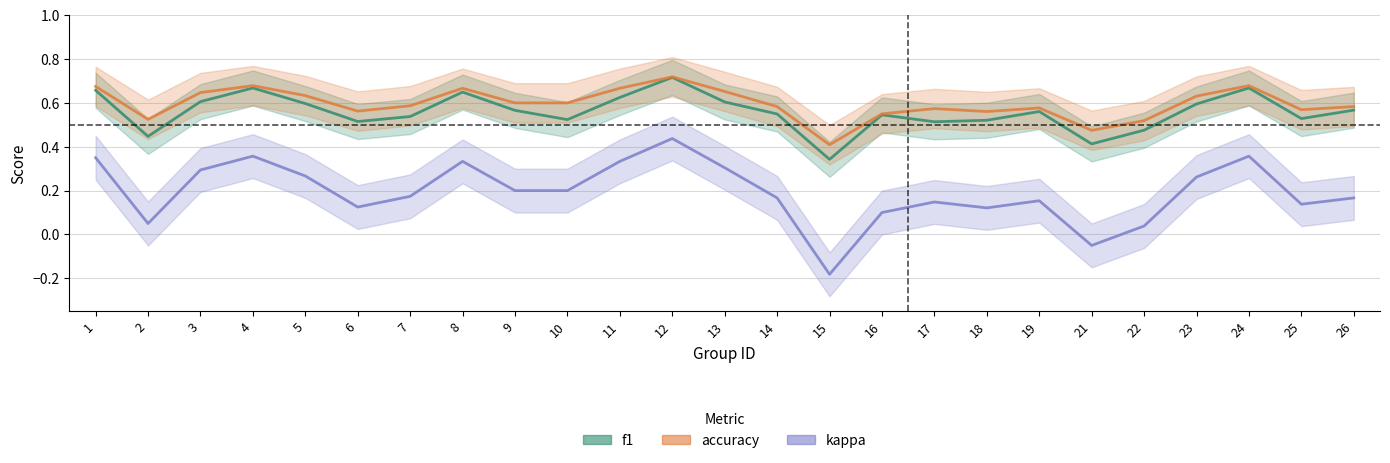

What is the difference between the highest and lowest values at 8?

0.3